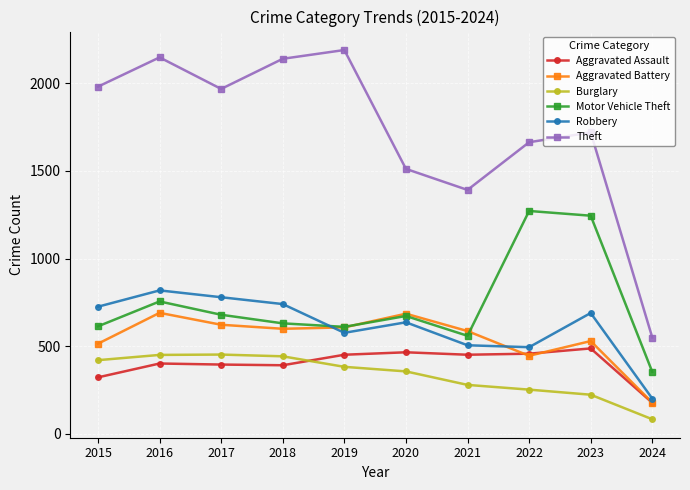

What is the minimum value for Theft?

550